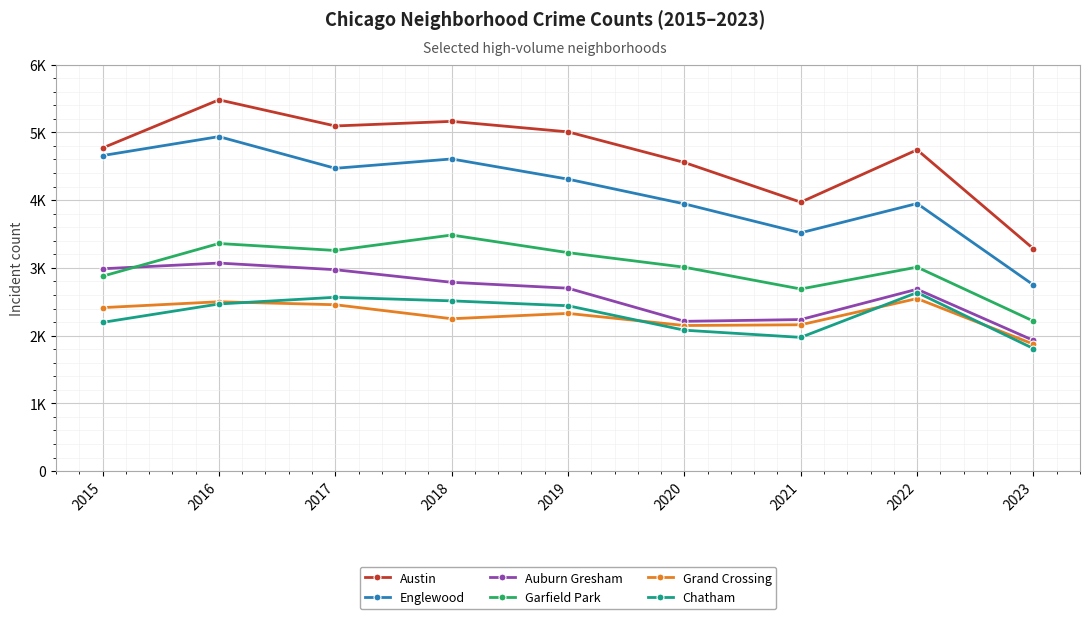

Does the chart have visible grid lines?

Yes